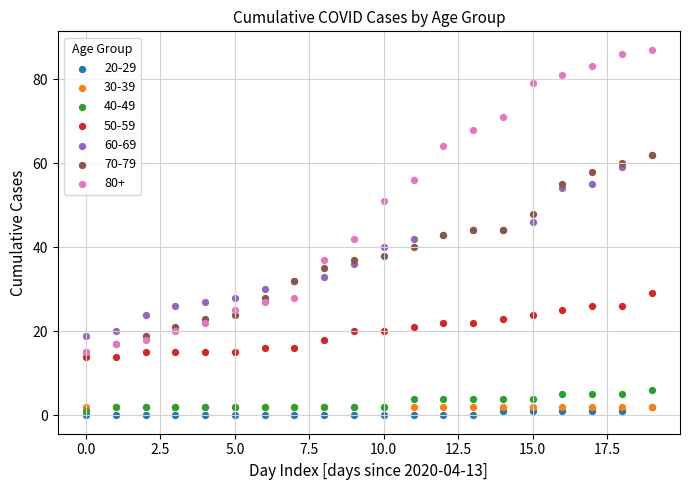

What are all the series names shown in the legend?

20-29, 30-39, 40-49, 50-59, 60-69, 70-79, 80+